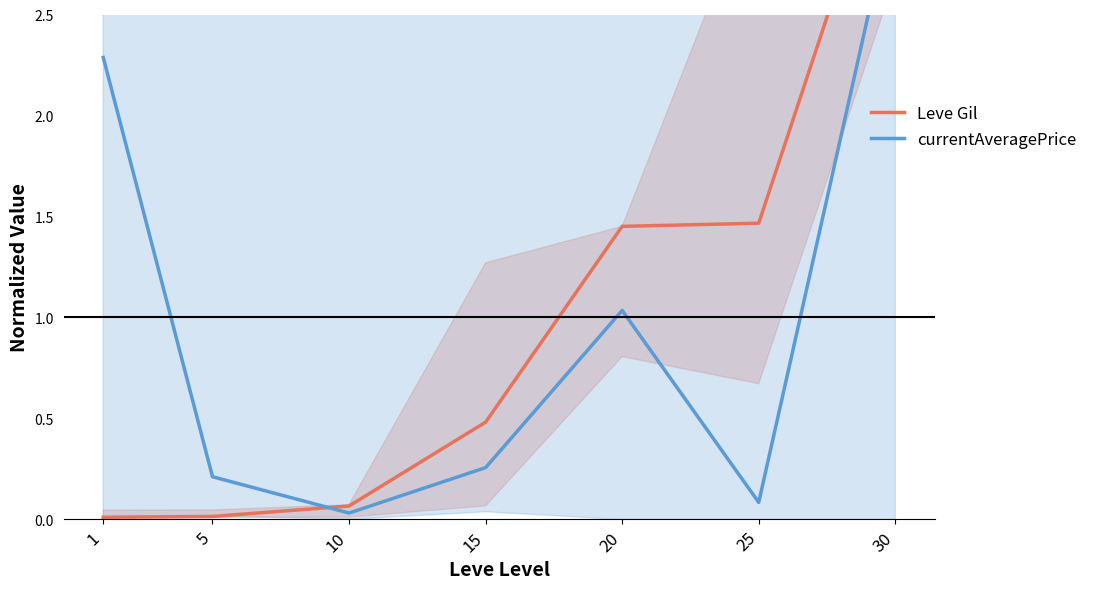

Which series has the largest total across all categories?

Leve Gil